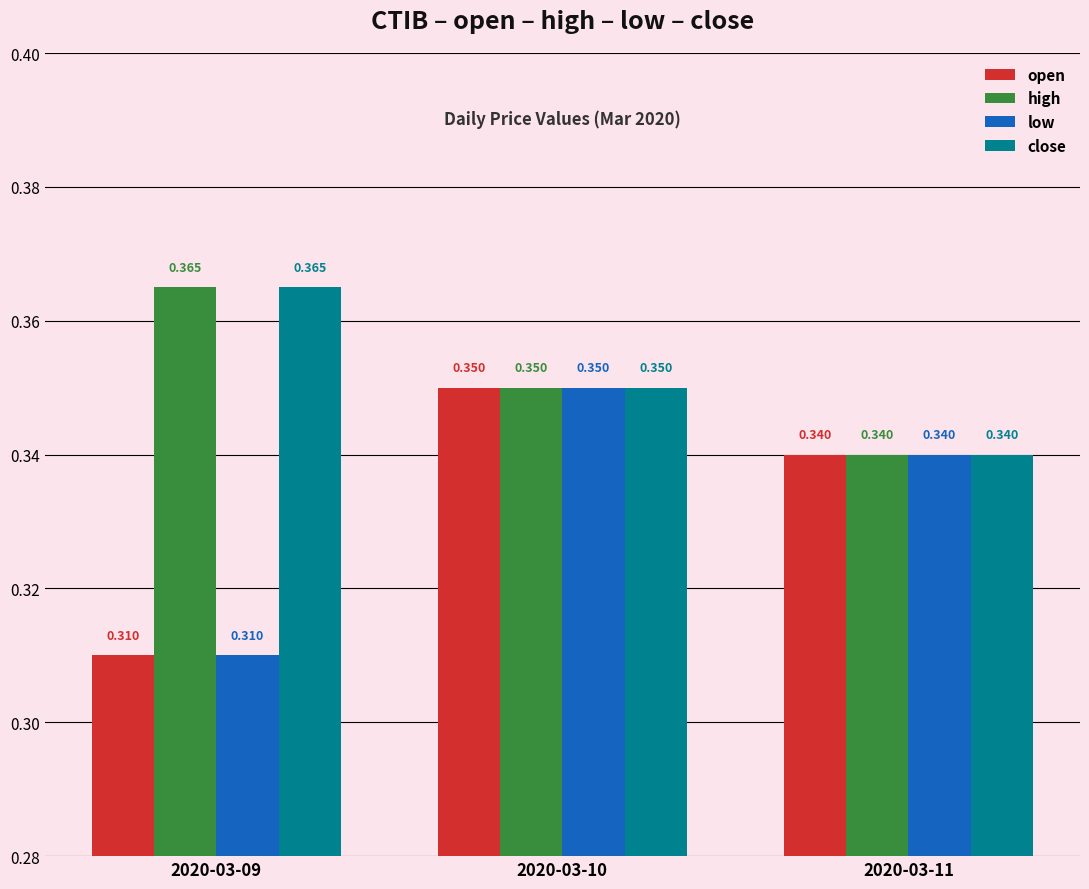

Is the value of open at 2020-03-11 greater than the value of close at 2020-03-09?

No